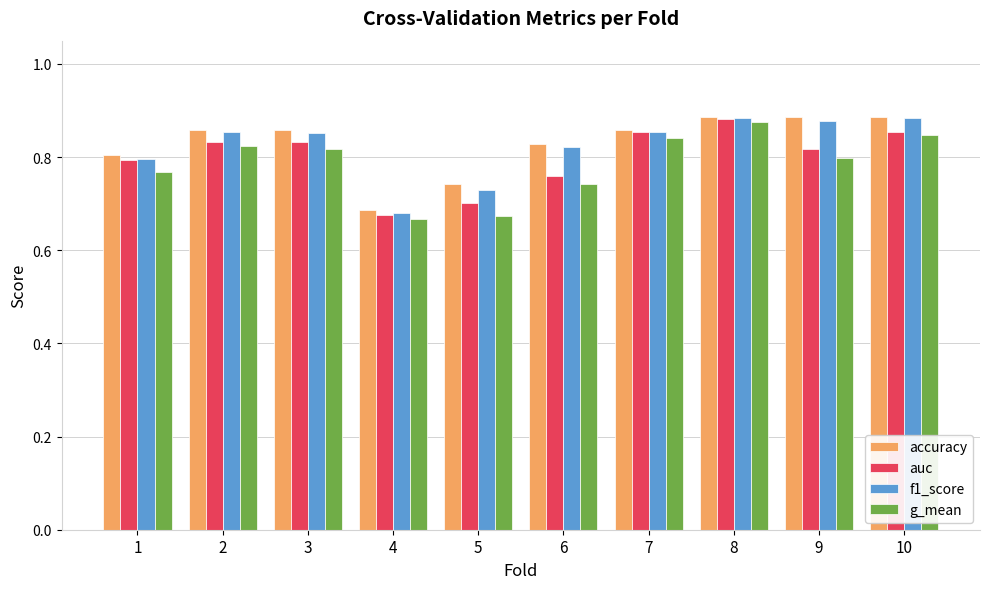

How many accuracy values are between 0 and 1?

10